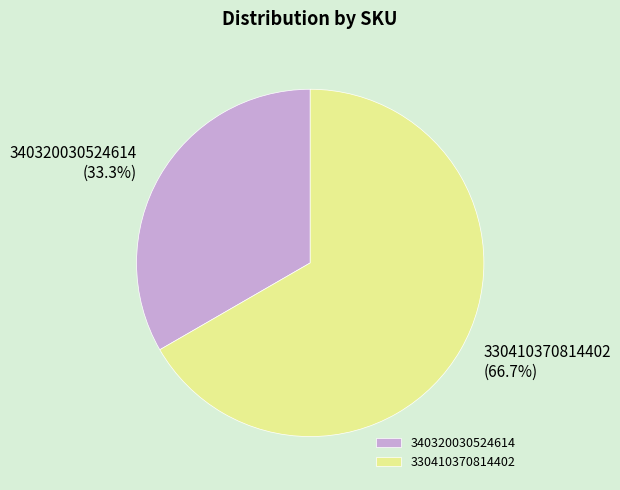

To the nearest percent, what is the difference between the 330410370814402 and 340320030524614 slice percentages?

33%